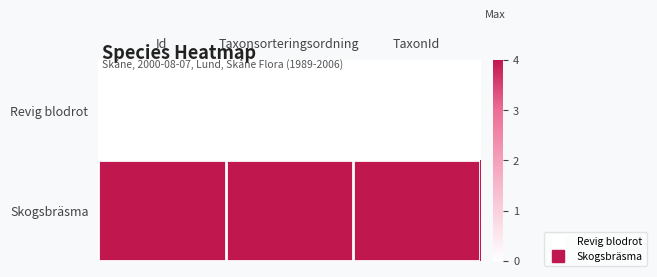

Reading right to left, extract all data points from this chart.

Revig blodrot: TaxonId=0	Taxonsorteringsordning=0	Id=0
Skogsbräsma: TaxonId=4	Taxonsorteringsordning=4	Id=4